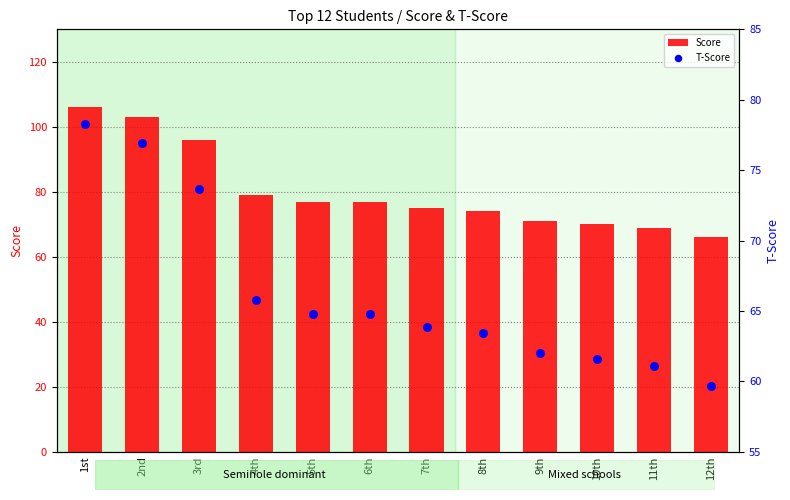

Which series reaches the maximum Y coordinate?

Score